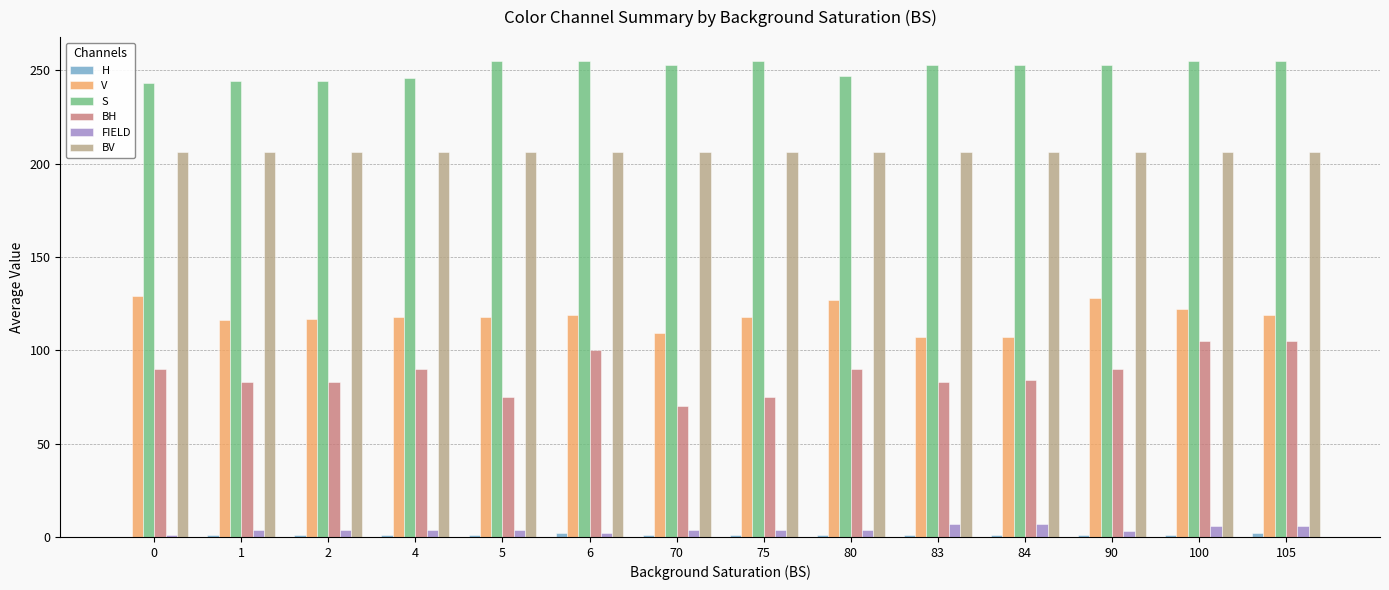

Is it true that S equals 95 at 6?

False